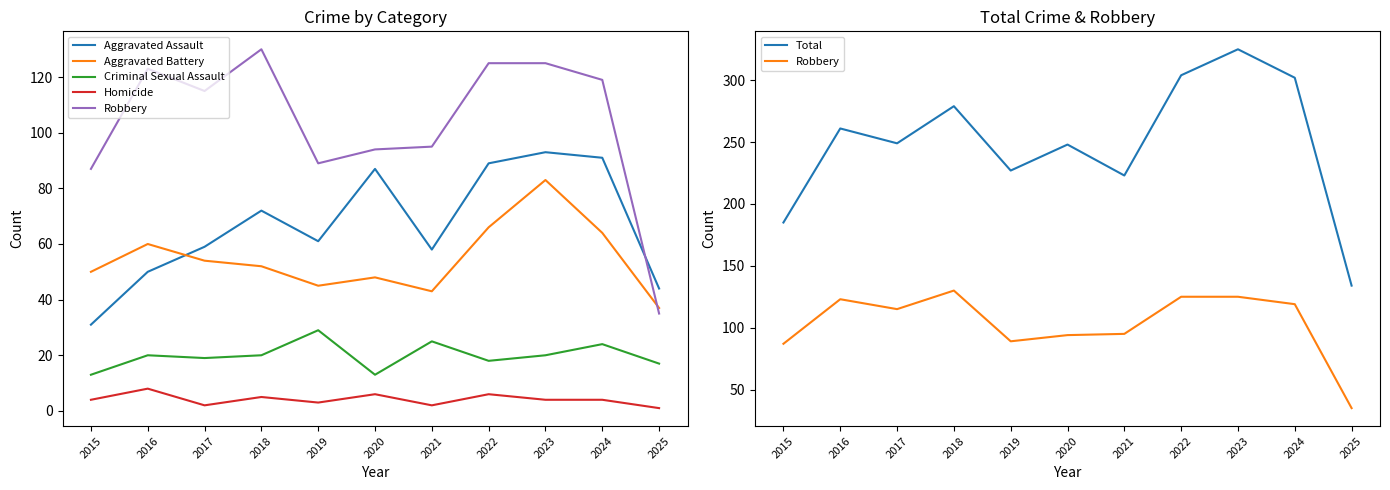

What are all the series names shown in the legend?

Aggravated Assault, Aggravated Battery, Criminal Sexual Assault, Homicide, Robbery, Total